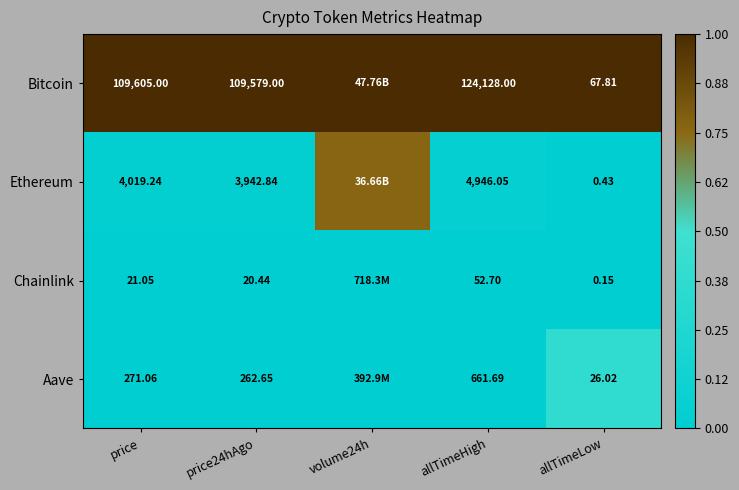

At which category is the sum across all series the highest?

volume24h